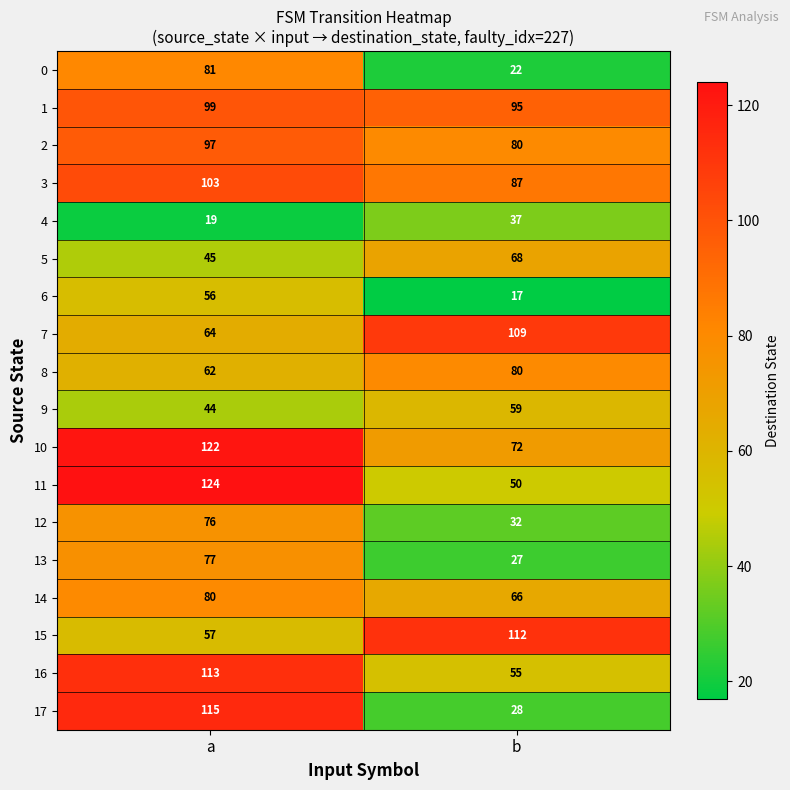

List the labels in order of 7 value, smallest first.

a, b